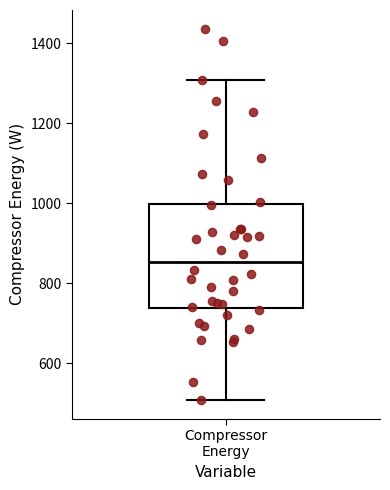

Transcribe this box plot: give where the median line is, the range the box spans, and where the two whiskers end, as read against the y-axis. The values are not printed on the chart, so give them approximately, as read against the axis.

median 860, box 740 to 1000, whiskers 500 to 1300